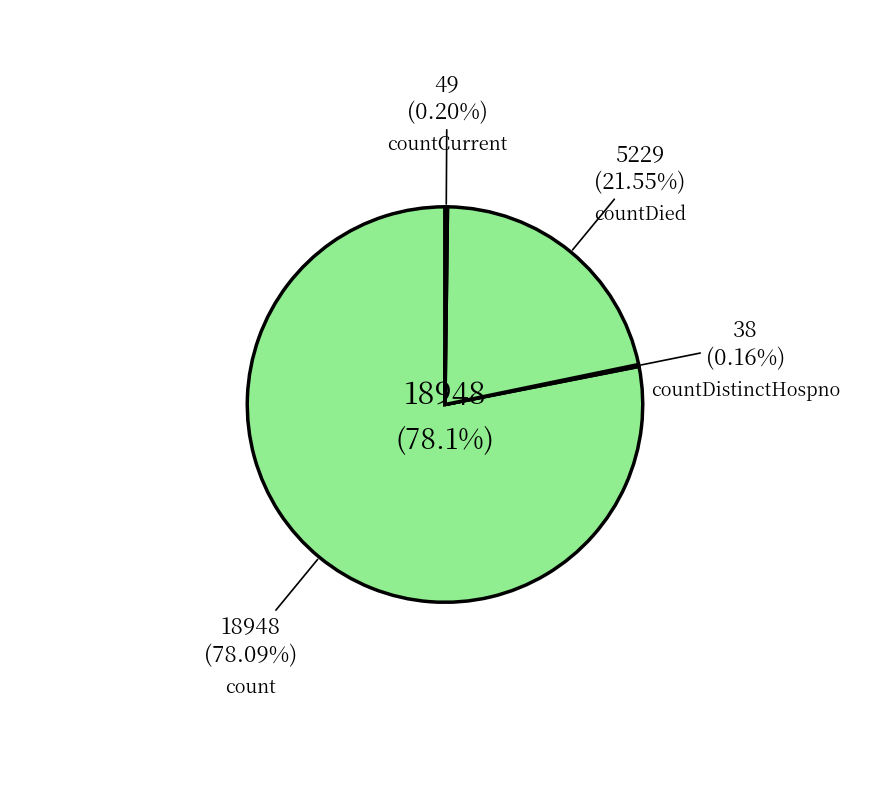

What is the total percentage of count and countDistinctHospno?

78.2%